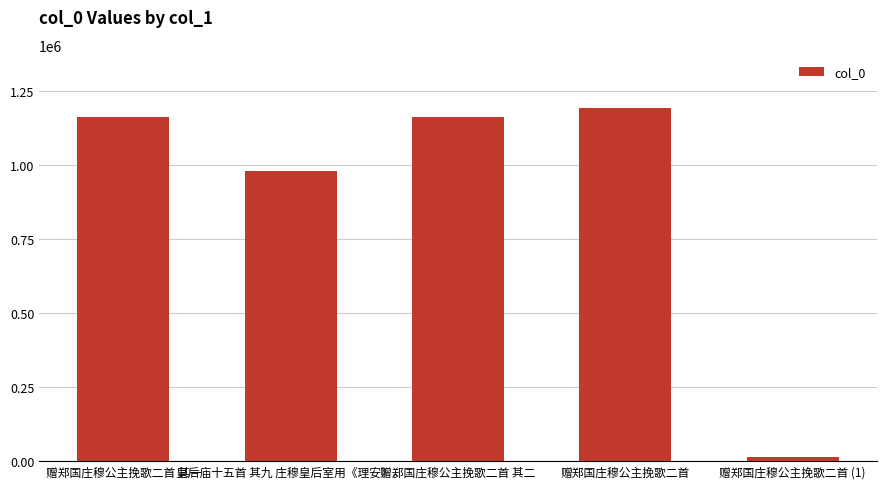

What is the minimum value shown in the chart?

13665